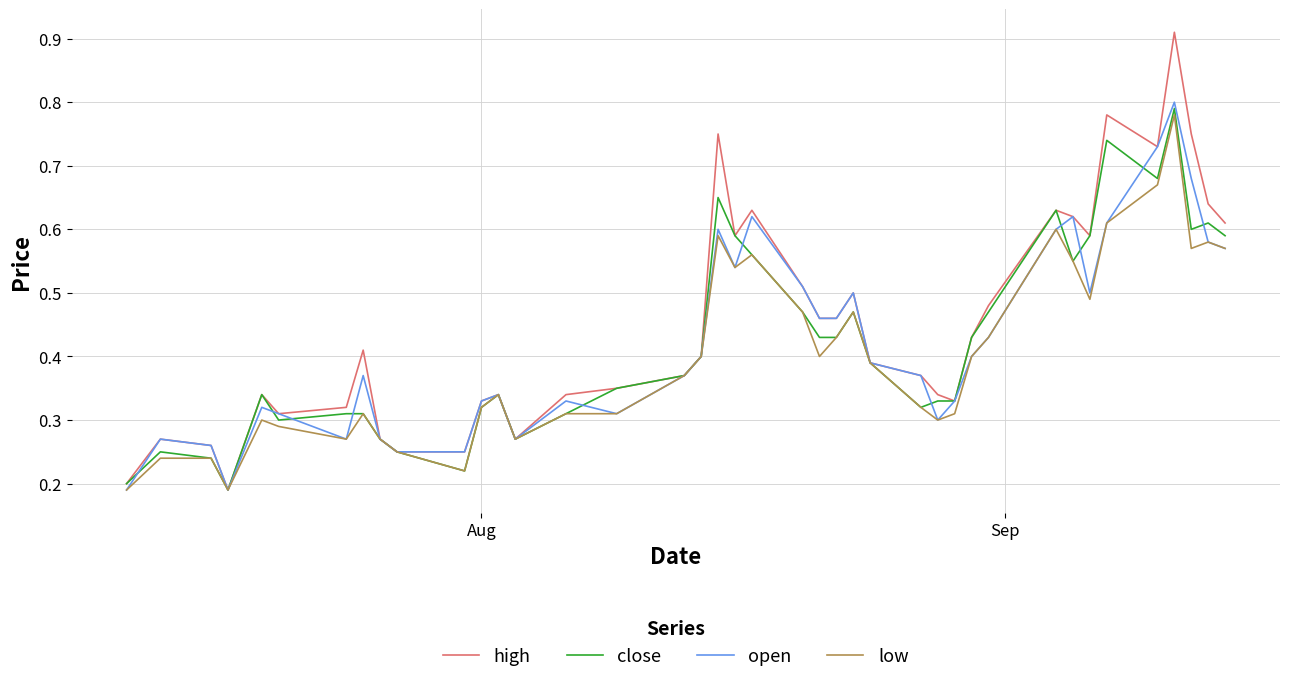

Rank the series by their maximum value, from highest to lowest.

high, open, close, low